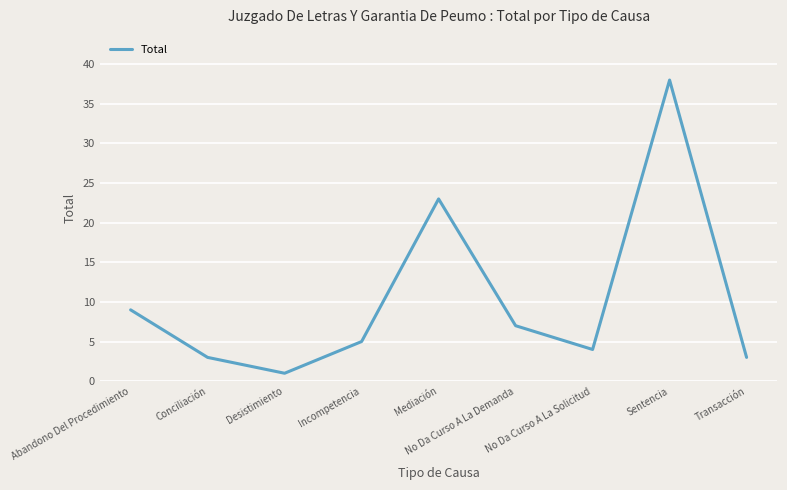

The chart shows a value of 3 at Abandono Del Procedimiento. True or false?

False